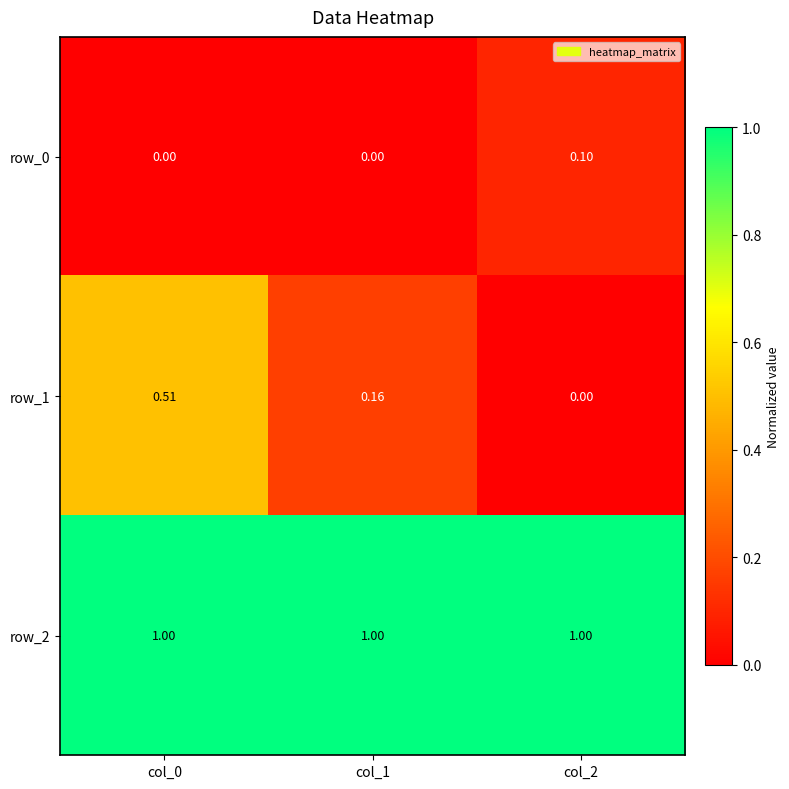

Is the value of row_1 at col_1 greater than the value of row_2 at col_0?

No